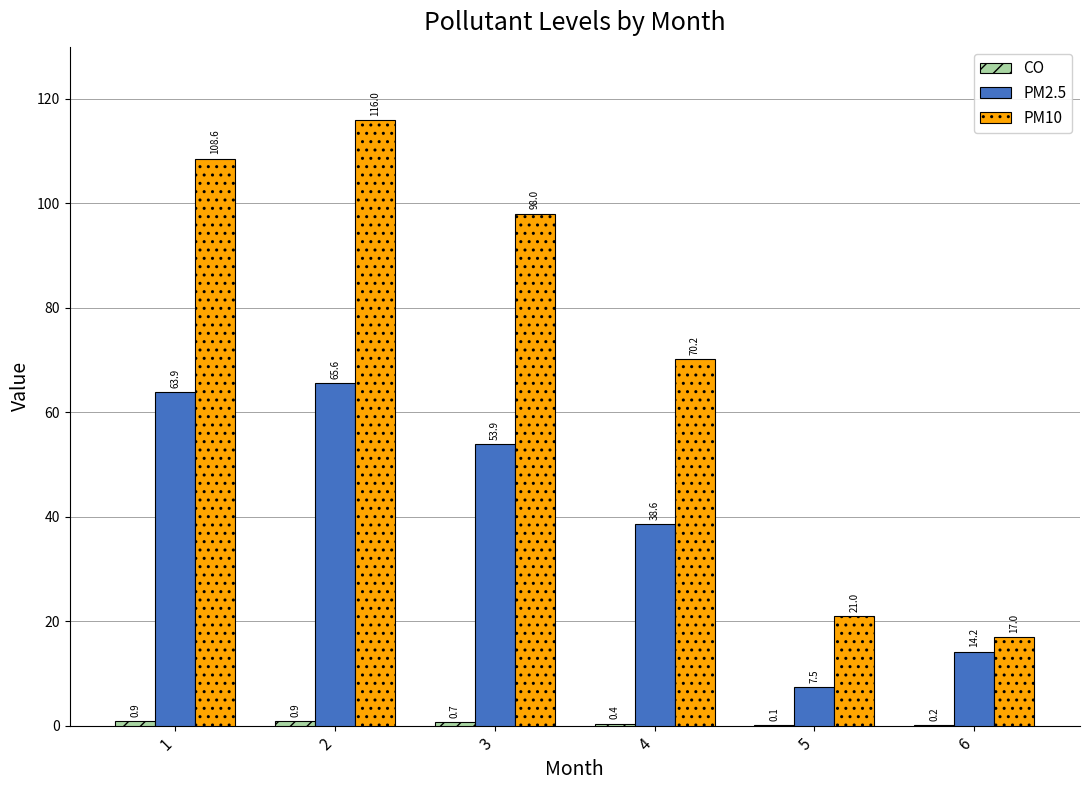

Between 3 and 4, which series saw the biggest shift?

PM10